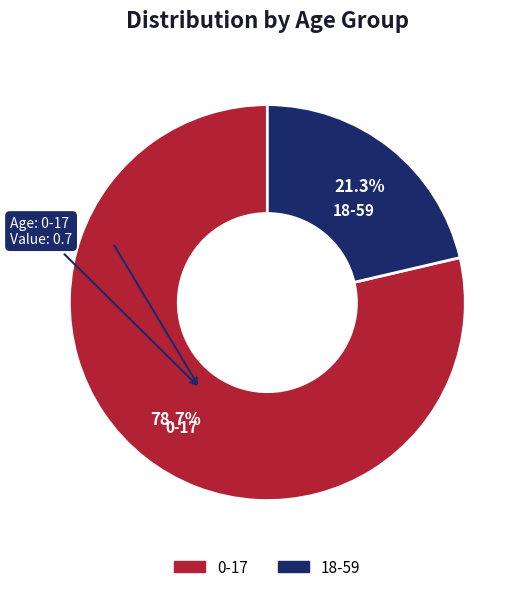

To the nearest percent, what is the average slice percentage?

50%